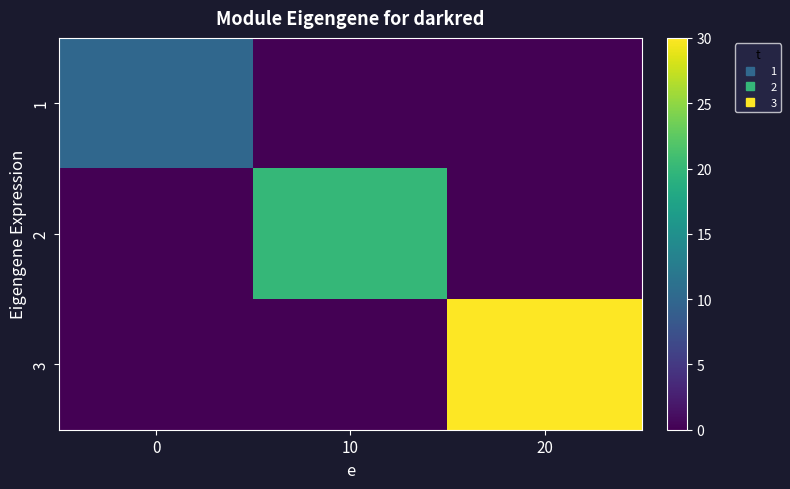

Reading left to right, list all the values displayed in this chart.

1: 0=10	10=0	20=0
2: 0=0	10=20	20=0
3: 0=0	10=0	20=30